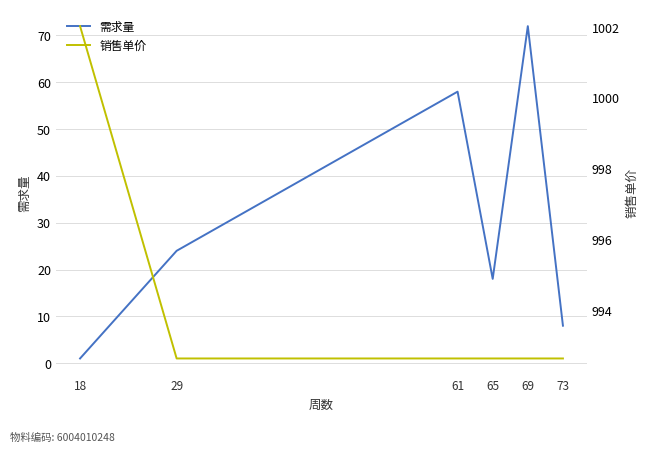

List the labels in order of 需求量 value, smallest first.

18, 73, 65, 29, 61, 69